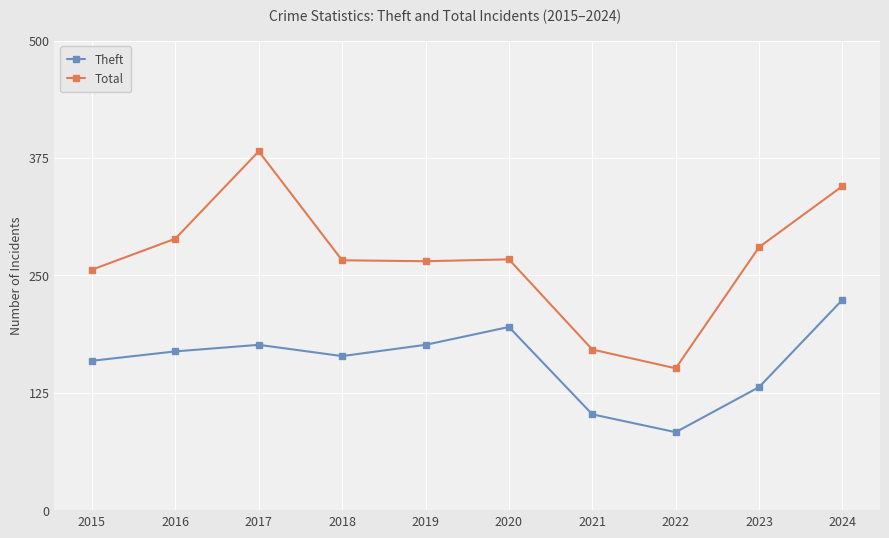

How many interior local valleys does the Theft series have?

2